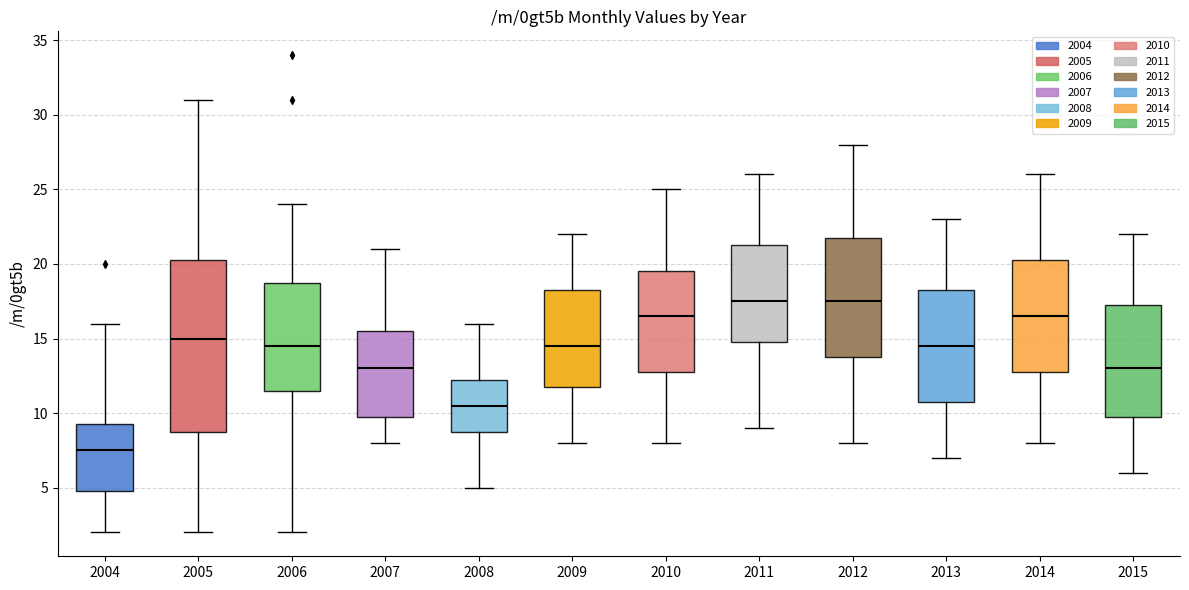

Which box has the lowest median line?

2004